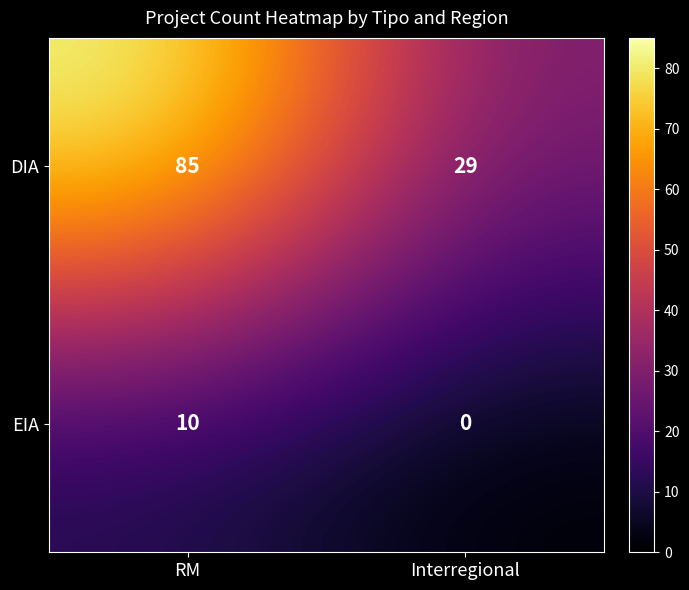

What is the spread (max minus min) of values at Interregional?

29